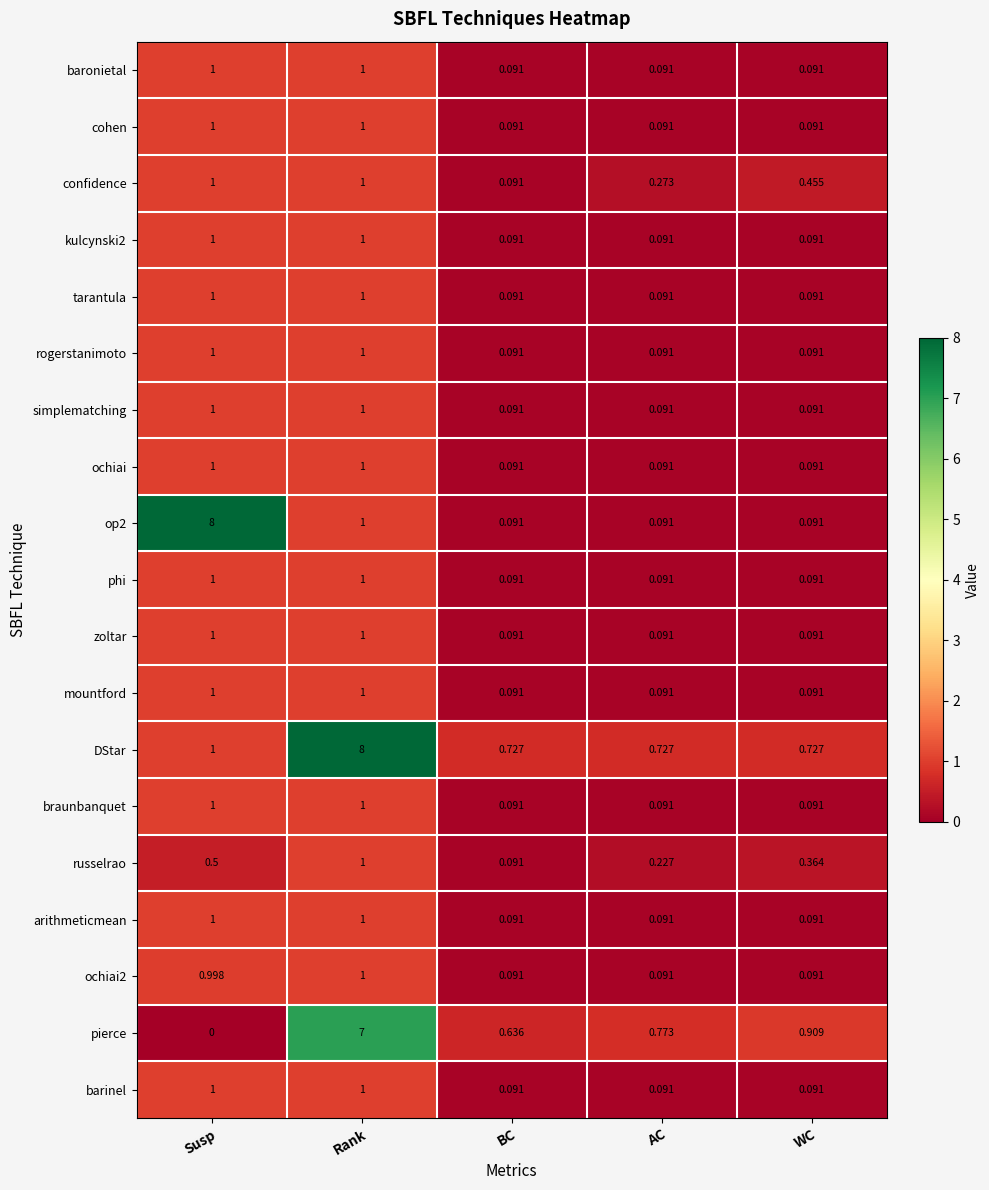

At which category is the sum across all series the highest?

Rank